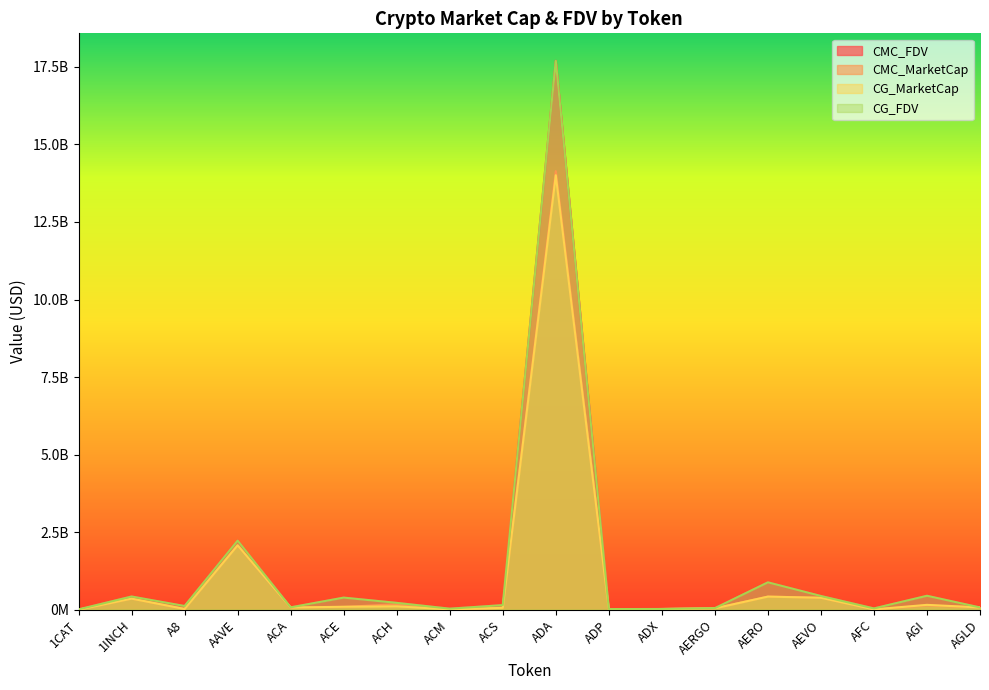

Reading left to right, extract all data points from this chart.

CMC_FDV: 1CAT=10844115.7	1INCH=425780127.5	A8=119782968.9	AAVE=2227732752.1	ACA=76837775.3	ACE=391836474.6	ACH=221386515.8	ACM=34300216.1	ACS=148672067.1	ADA=17697384310.3	ADP=20363639.6	ADX=23888937.9	AERGO=49920079.7	AERO=885854730.1	AEVO=443033971.6	AFC=41783549.3	AGI=451014602.9	AGLD=73111388.0
CMC_MarketCap: 1CAT=0.0	1INCH=356714748.6	A8=24375834.2	AAVE=2076626130.1	ACA=71453868.0	ACE=89884773.7	ACH=177976542.4	ACM=11018923.8	ACS=60357654.2	ADA=14139030169.6	ADP=6209824.1	ADX=22940710.6	AERGO=44428870.9	AERO=423808313.0	AEVO=385230315.0	AFC=10514448.9	AGI=137009618.2	AGLD=73111388.0
CG_MarketCap: 1CAT=0.0	1INCH=357170523.0	A8=24379153.0	AAVE=2076283608.0	ACA=71370950.0	ACE=95181632.0	ACH=109319495.0	ACM=11018237.0	ACS=60350024.0	ADA=14007255277.0	ADP=6209769.0	ADX=22934505.0	AERGO=44173853.0	AERO=422302987.0	AEVO=384884480.0	AFC=10550727.0	AGI=156692128.0	AGLD=73168031.0
CG_FDV: 1CAT=10875001.0	1INCH=426417217.0	A8=119799280.0	AAVE=2227365362.0	ACA=76748610.0	ACE=390084715.0	ACH=221129300.0	ACM=34229482.0	ACS=148653358.0	ADA=17691162119.0	ADP=20363460.0	ADX=23882475.0	AERGO=49633543.0	AERO=882709206.0	AEVO=442636244.0	AFC=41927710.0	AGI=449087199.0	AGLD=73168031.0